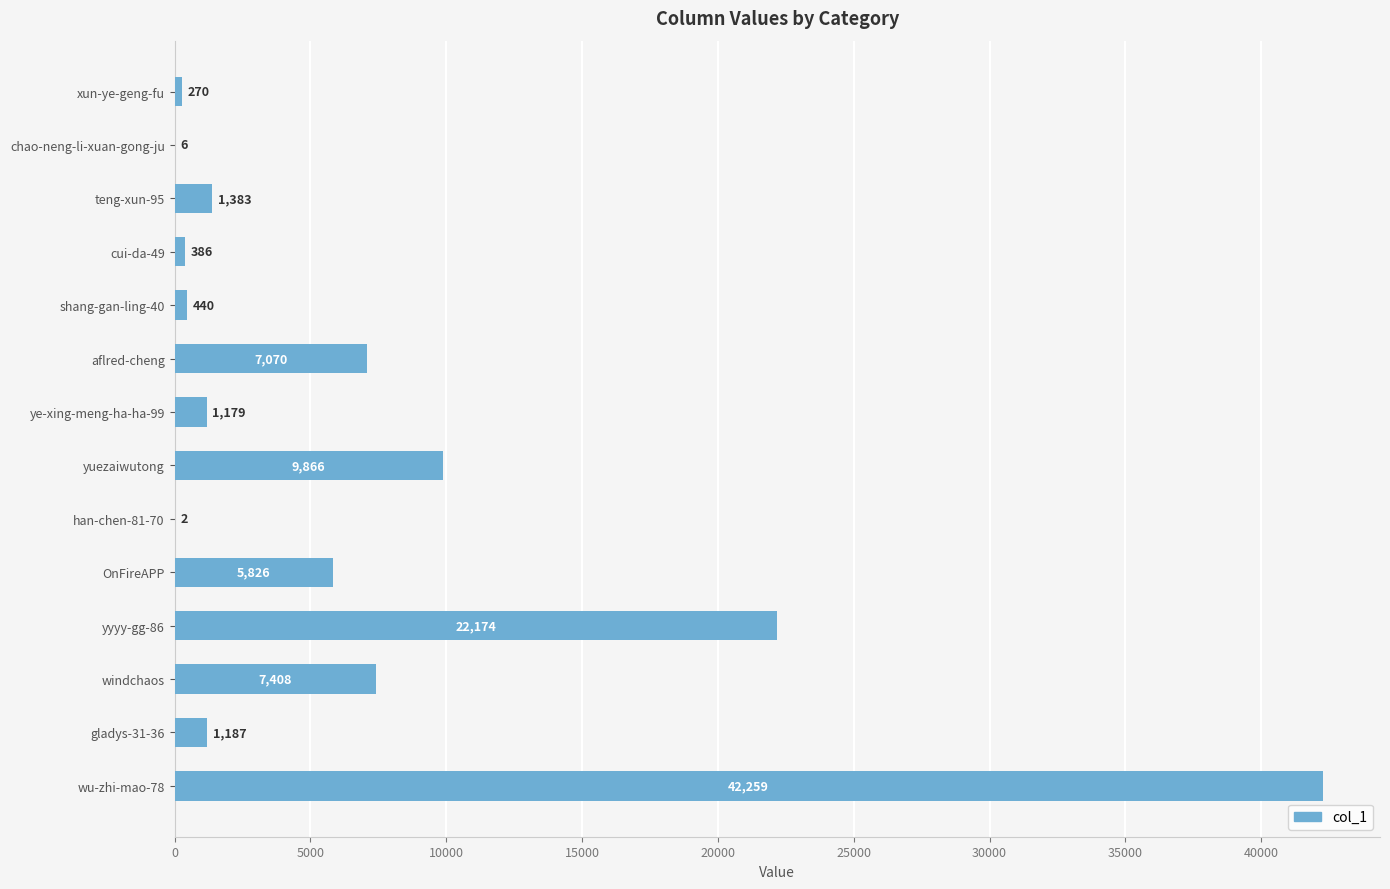

What is the sum of all values?

99456